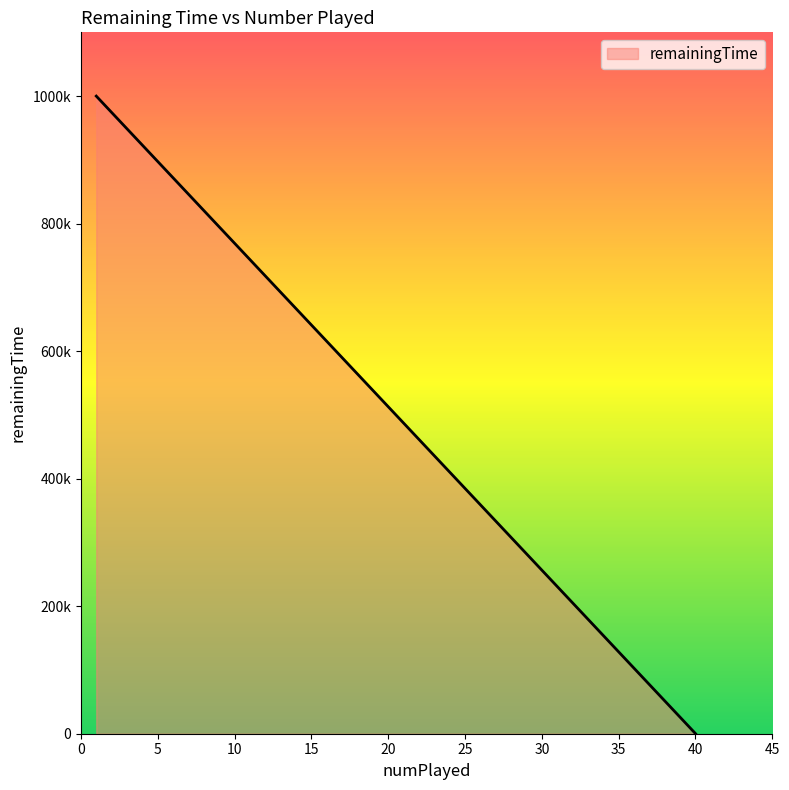

Does the chart display data point markers on the line(s)?

No